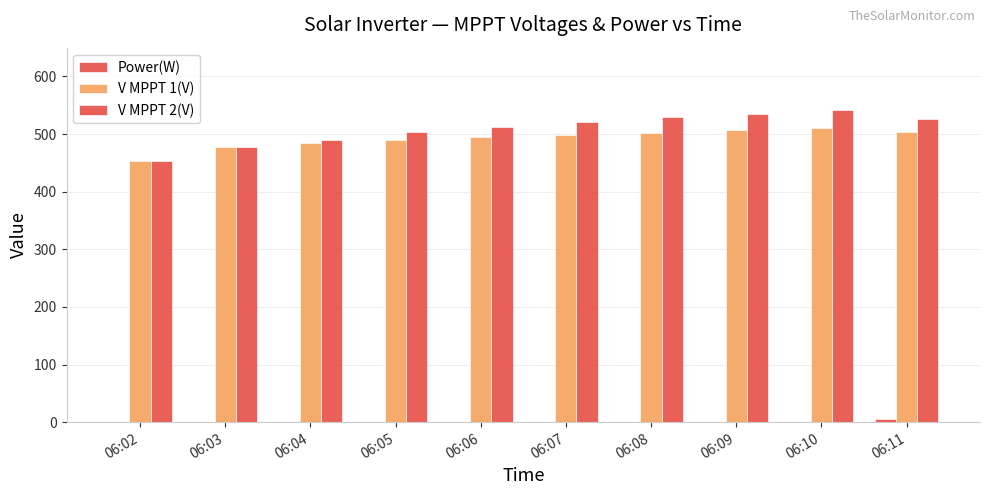

Count the number of categories in the chart.

10